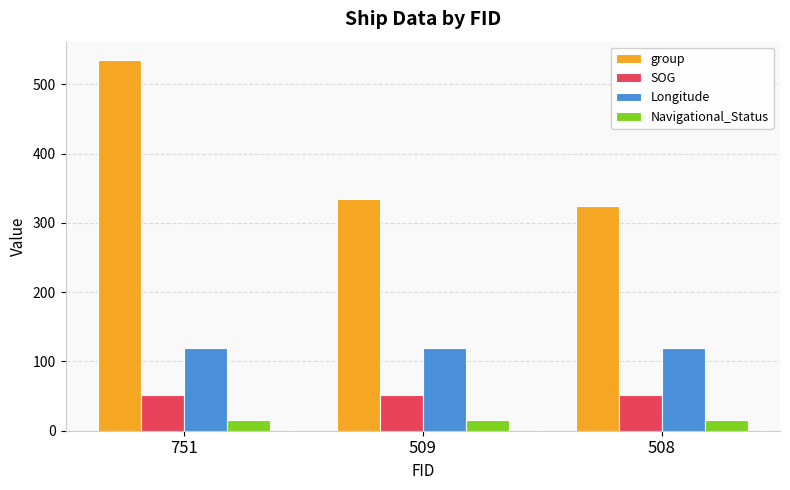

Is the value of Longitude at 751 greater than the value of SOG at 509?

Yes